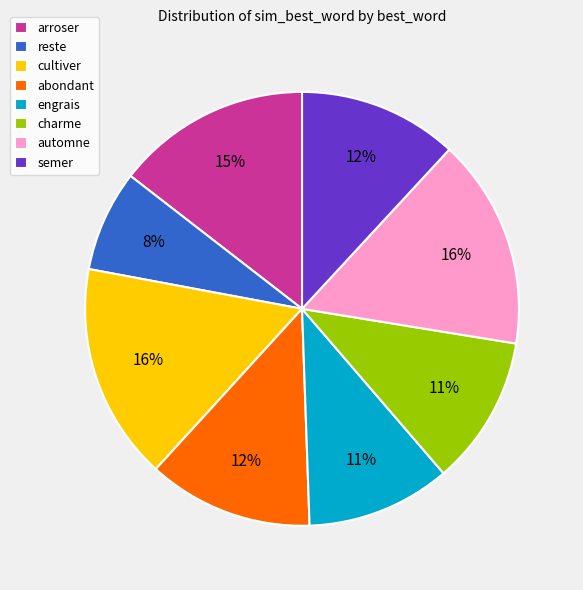

Is the sum of semer and arroser greater than half?

No